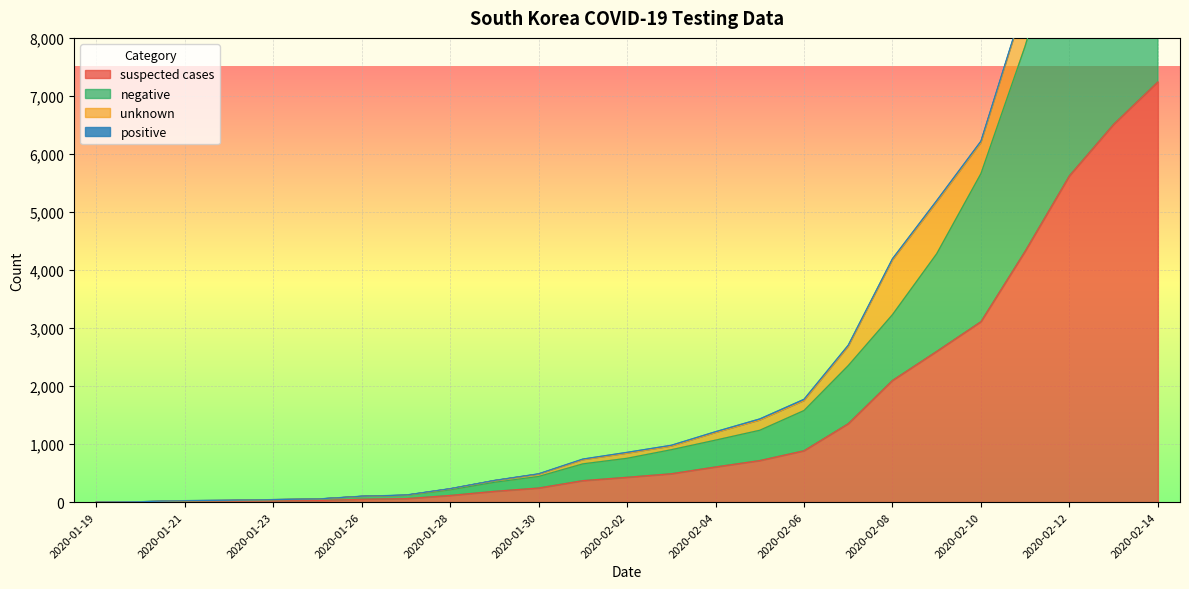

The value of suspected cases at 2020-01-30 is 244. True or false?

True